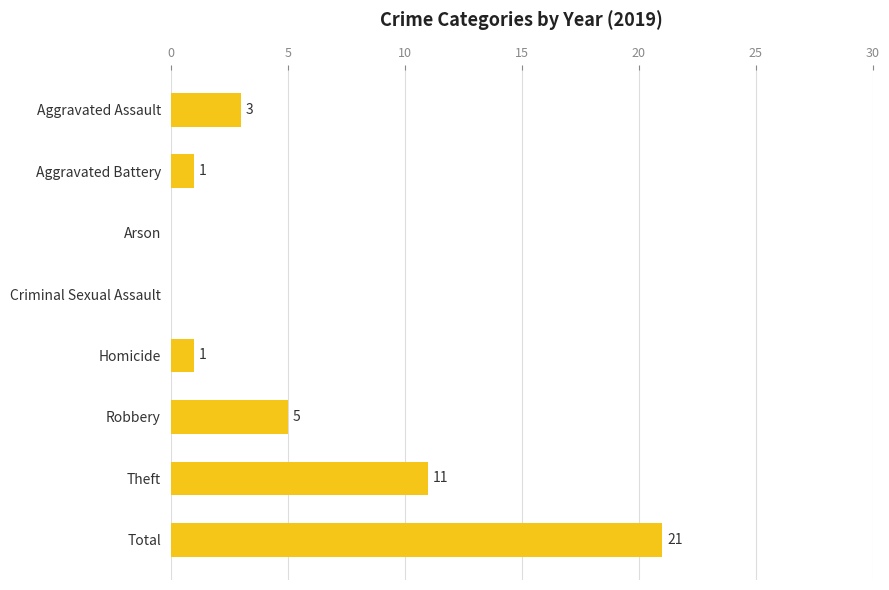

Between Criminal Sexual Assault and Theft, which is larger?

Theft